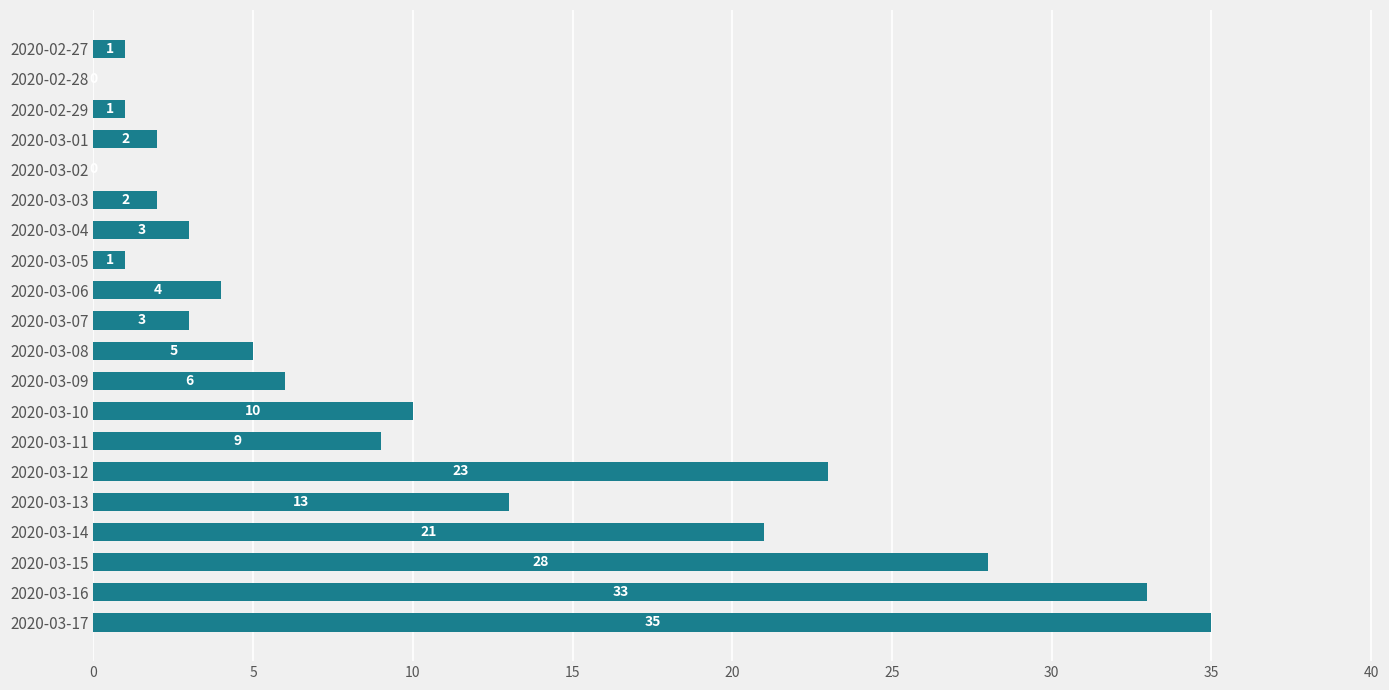

What value does the data have at 2020-03-11?

9